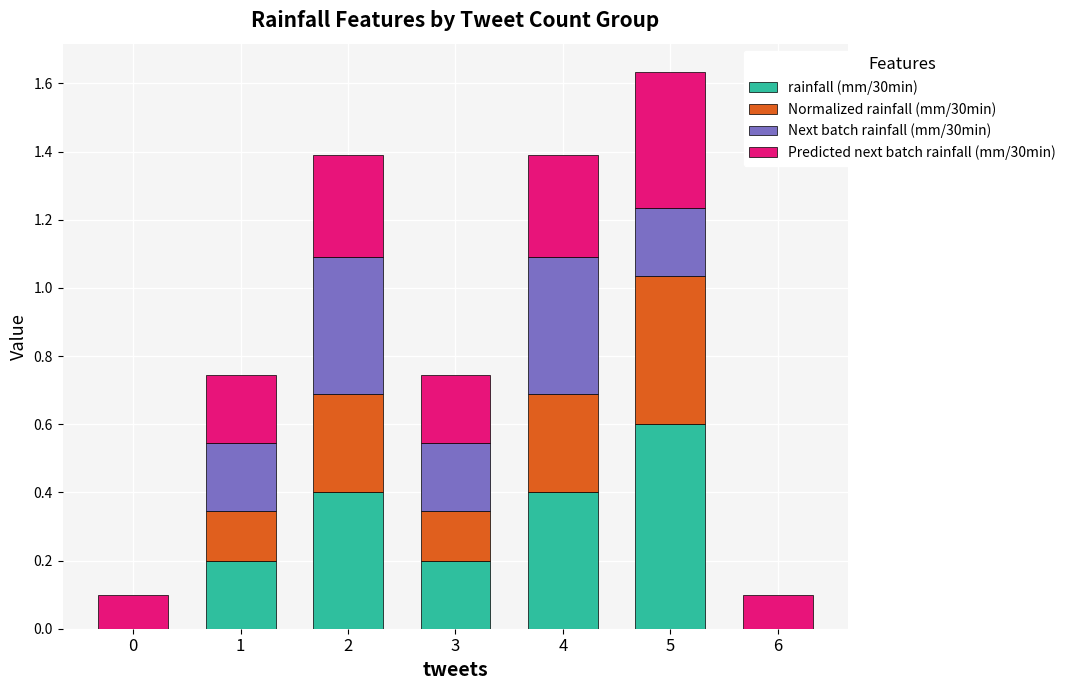

Count the rainfall (mm/30min) values in the range 0 to 1.

7